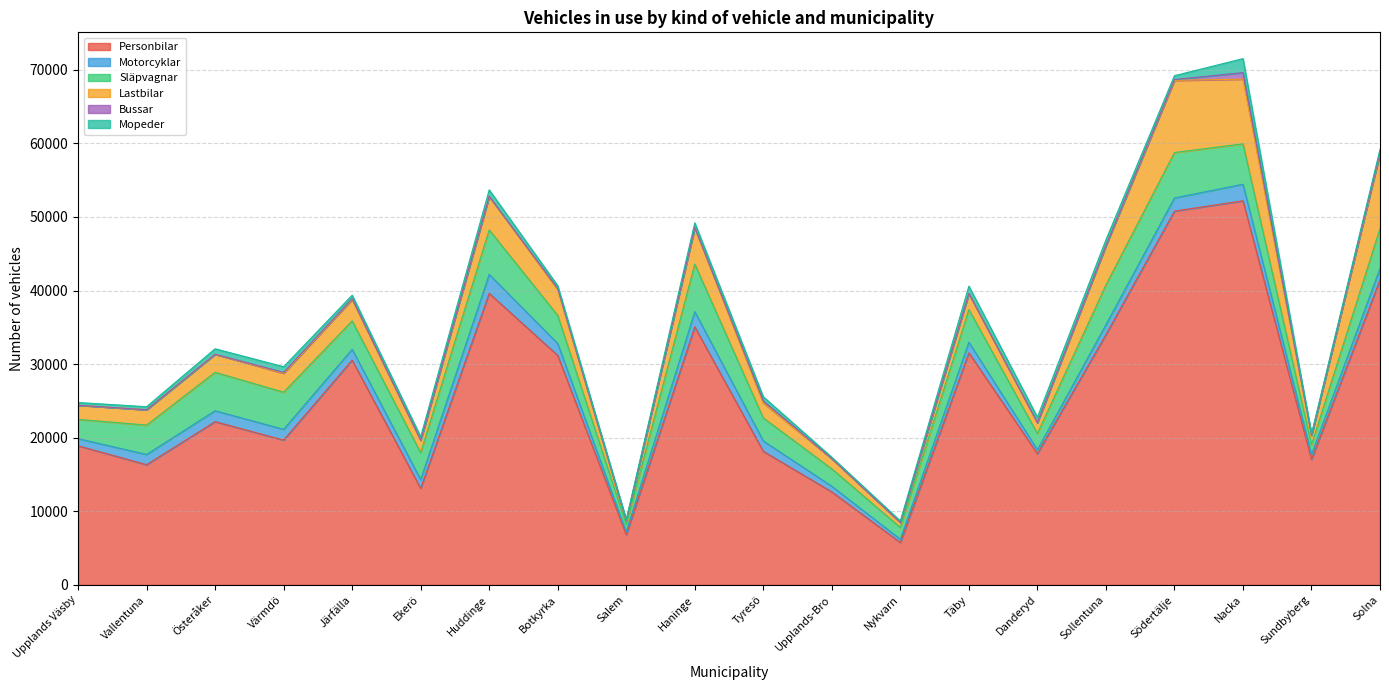

At which category does Motorcyklar reach its first local peak?

Österåker